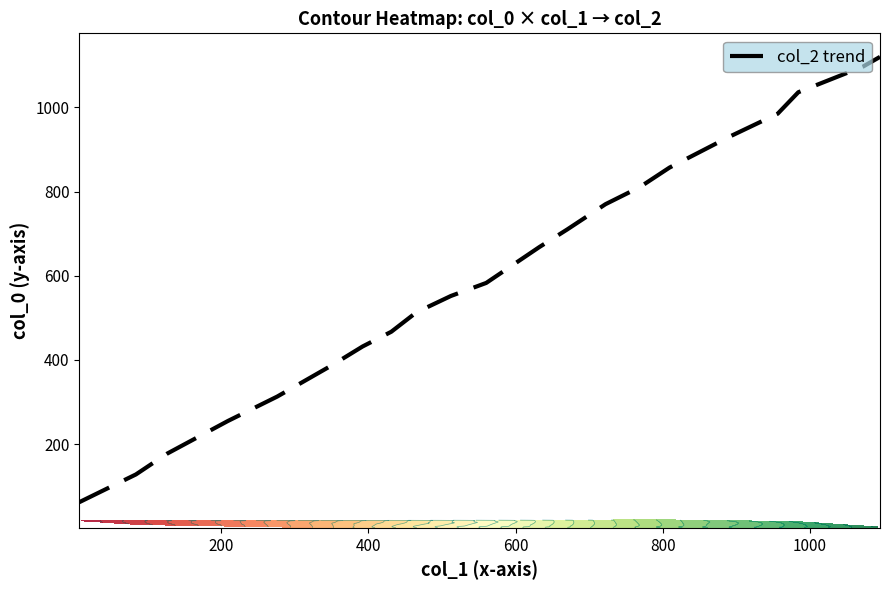

Count the number of categories in the chart.

21